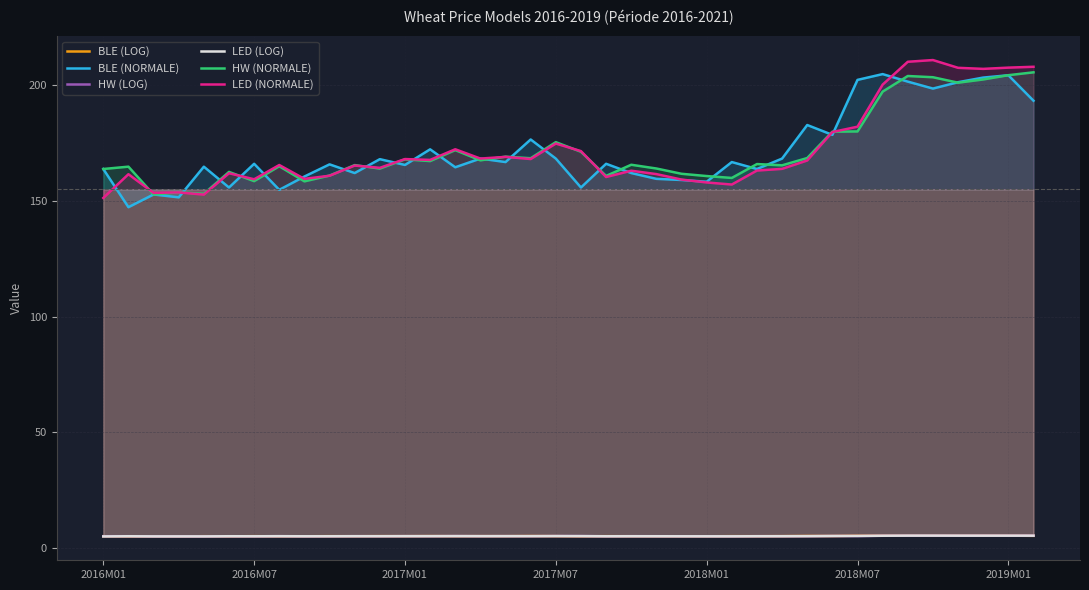

What are all the series names shown in the legend?

BLE (LOG), BLE (NORMALE), HW (LOG), LED (LOG), HW (NORMALE), LED (NORMALE)